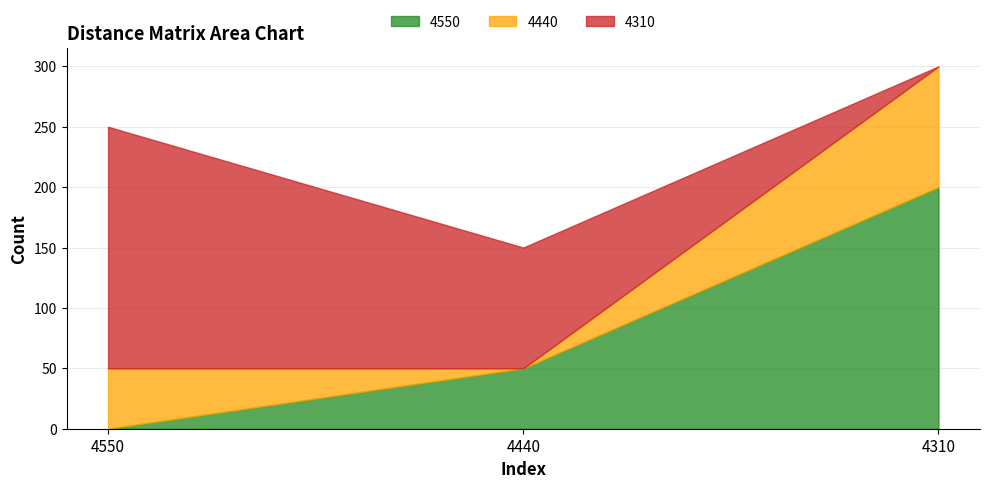

The value of 4440 at 4310 is 100. True or false?

True